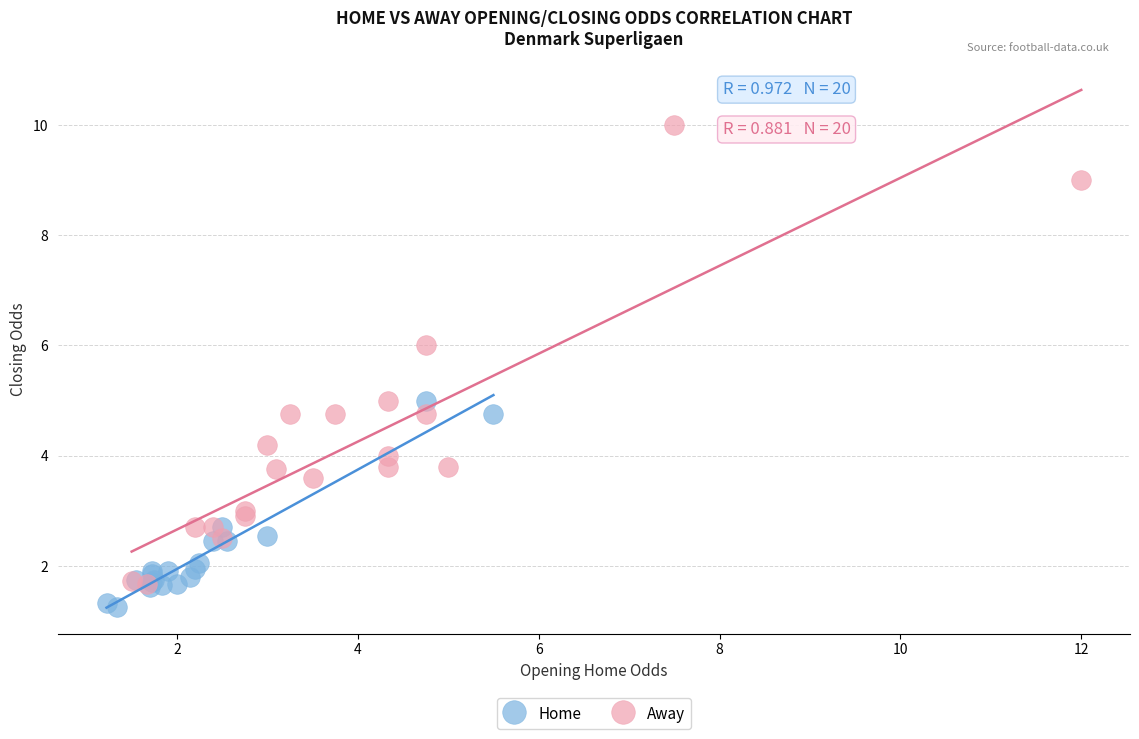

Which series reaches the minimum Y coordinate?

Home